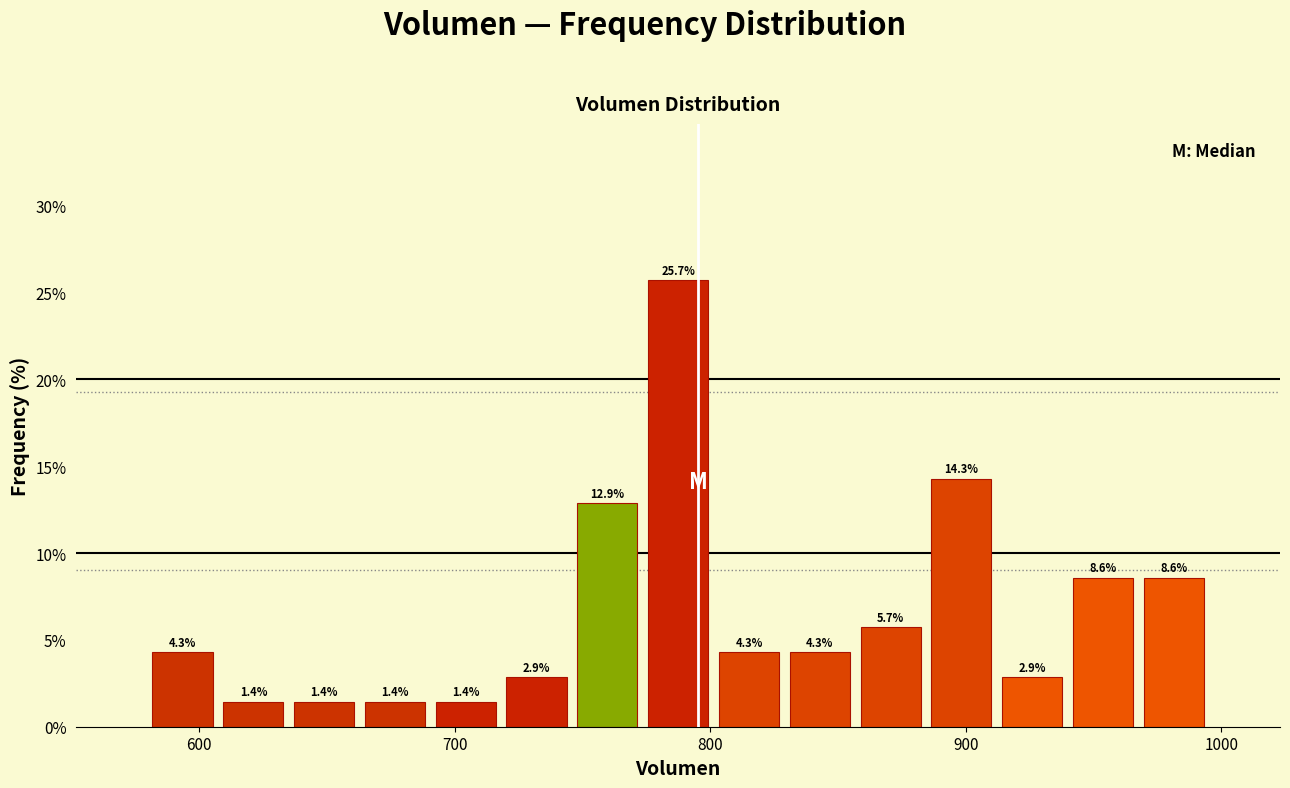

Read against the x-axis, roughly where is the centre of the tallest bar?

790